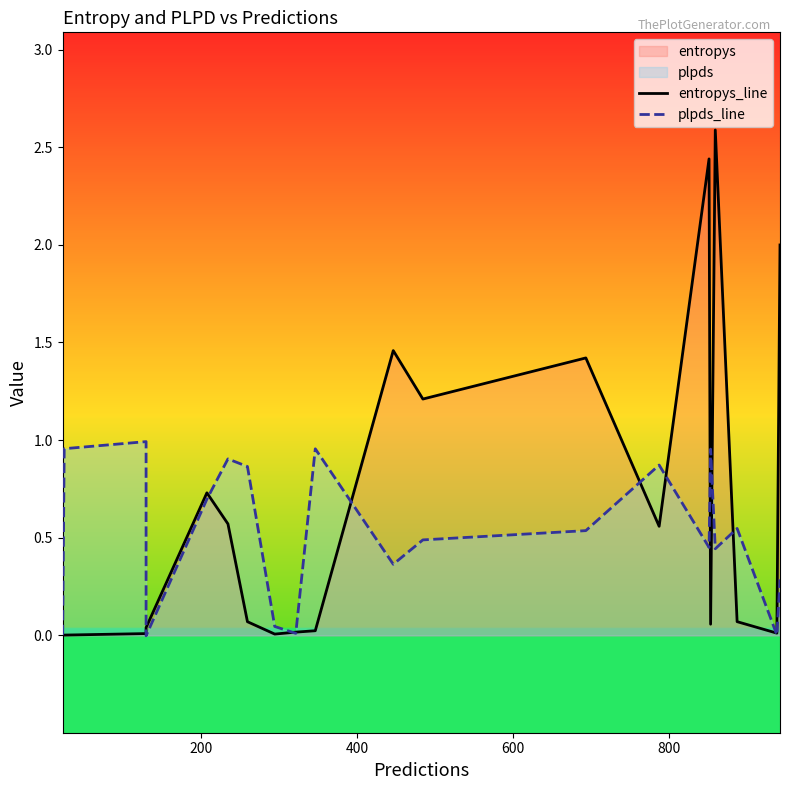

Is it true that entropys_line equals 0.0 at 7?

False